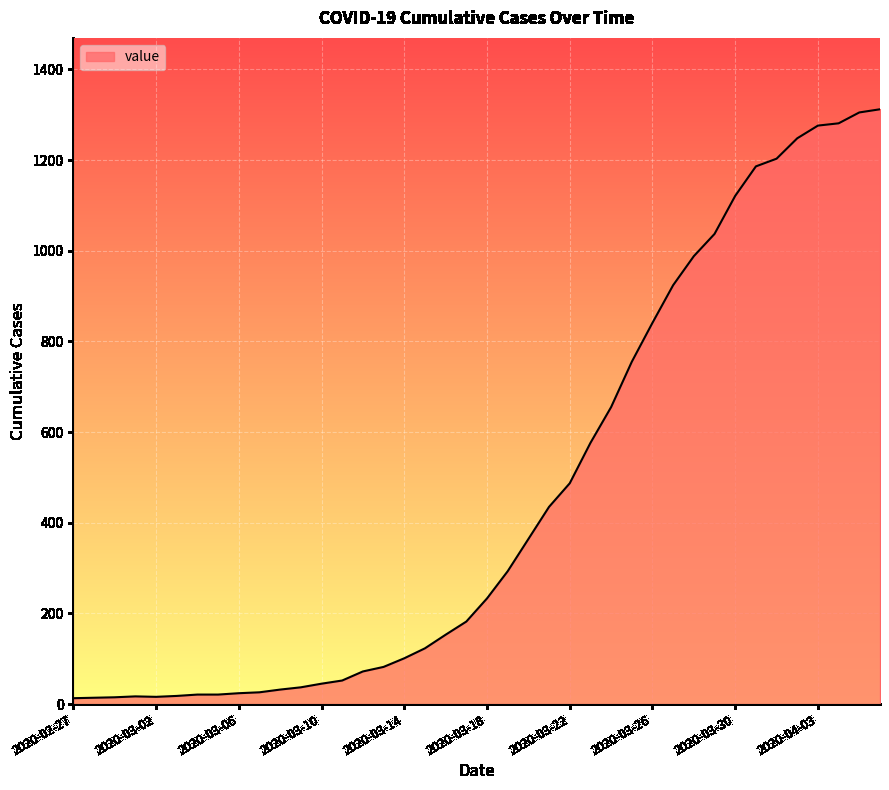

What is the maximum value shown in the chart?

1312